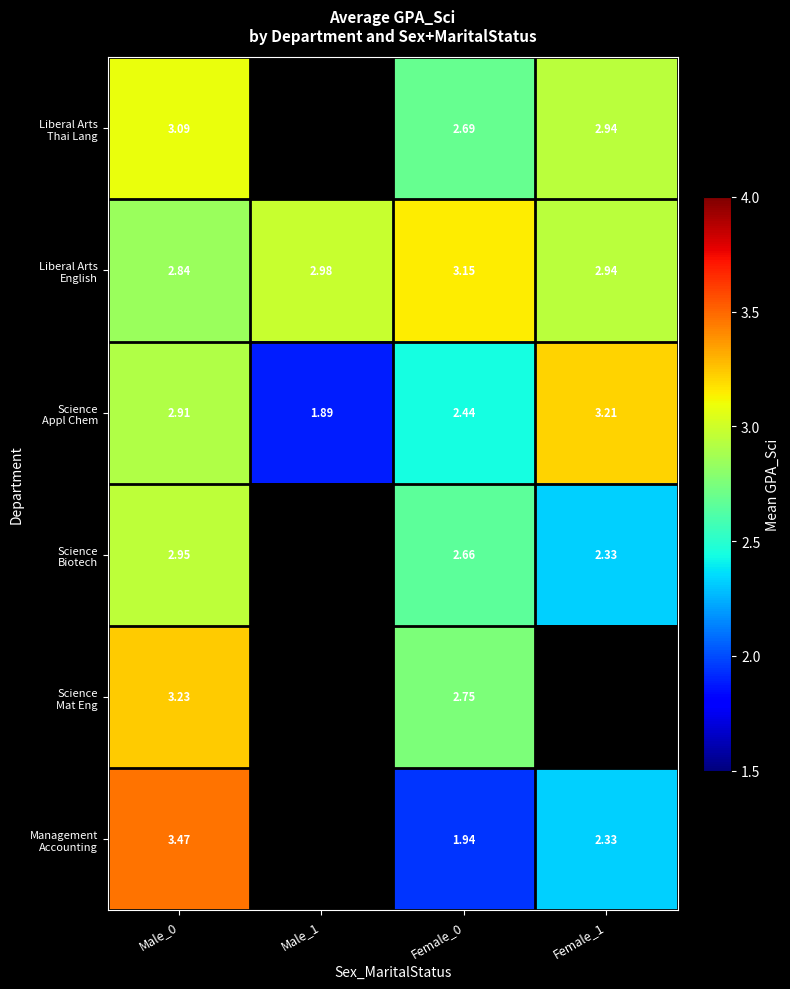

At how many categories does at least one series exceed 3?

3